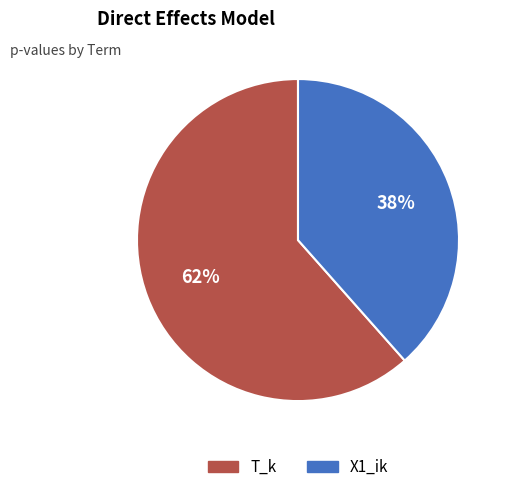

How many slices are in this pie chart?

2